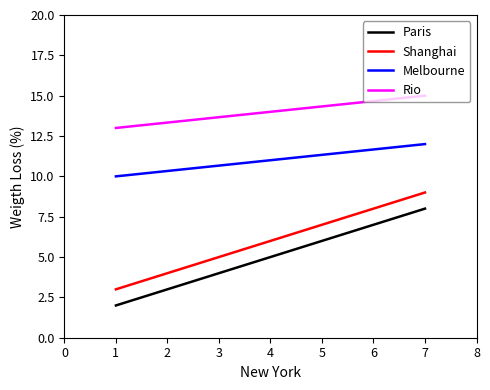

What is the difference between the highest and lowest values at 4?

9